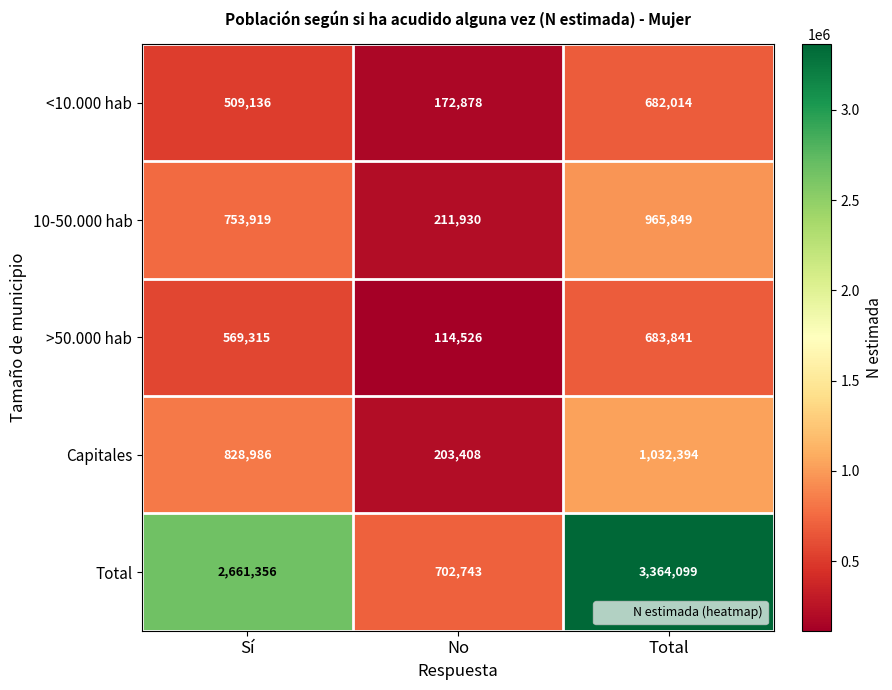

What is the average value of the >50.000 hab series?

455894